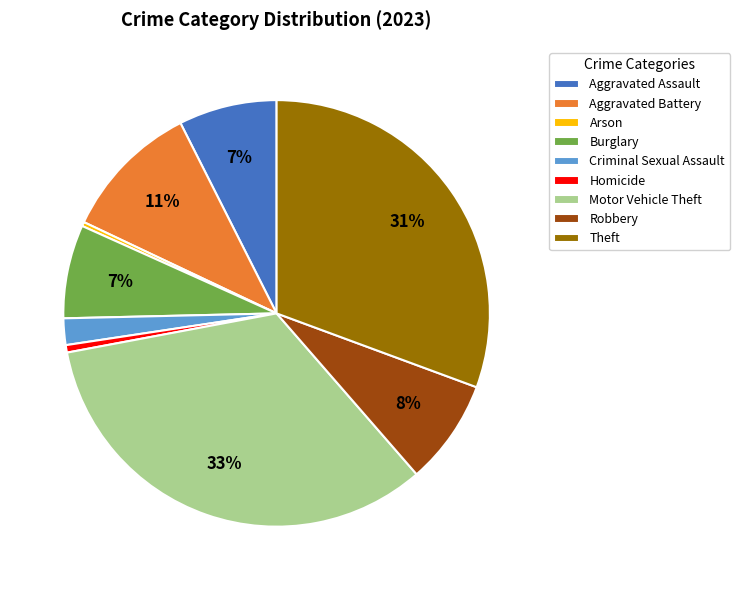

Which slice is the largest?

Motor Vehicle Theft